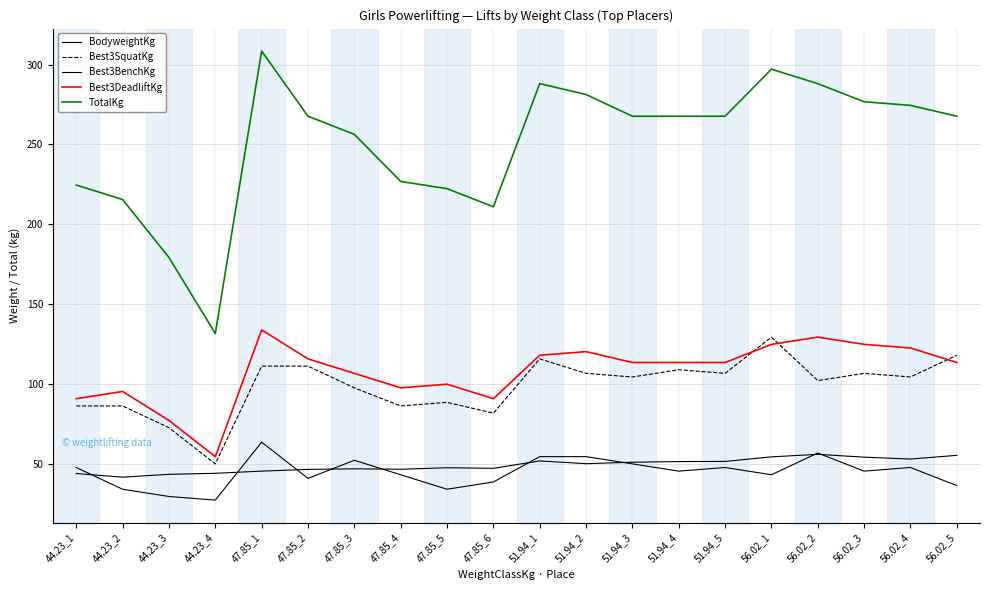

Count the number of data series in this chart.

5